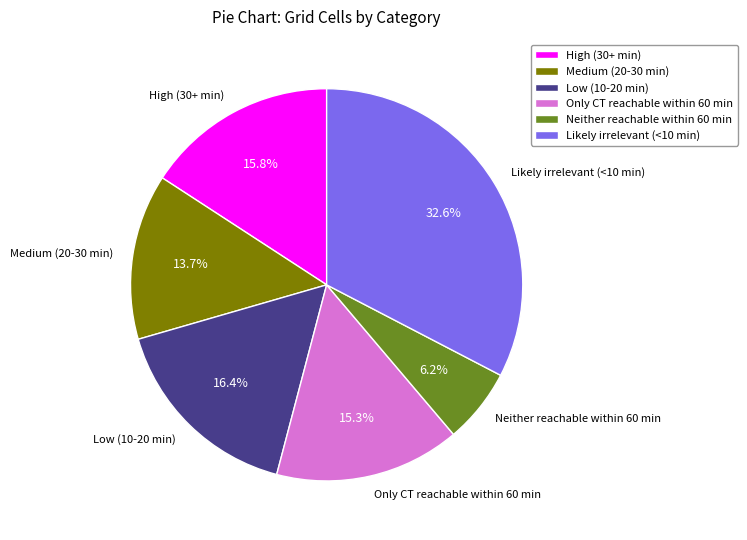

What is the total percentage of Neither reachable within 60 min and Likely irrelevant (<10 min)?

38.8%